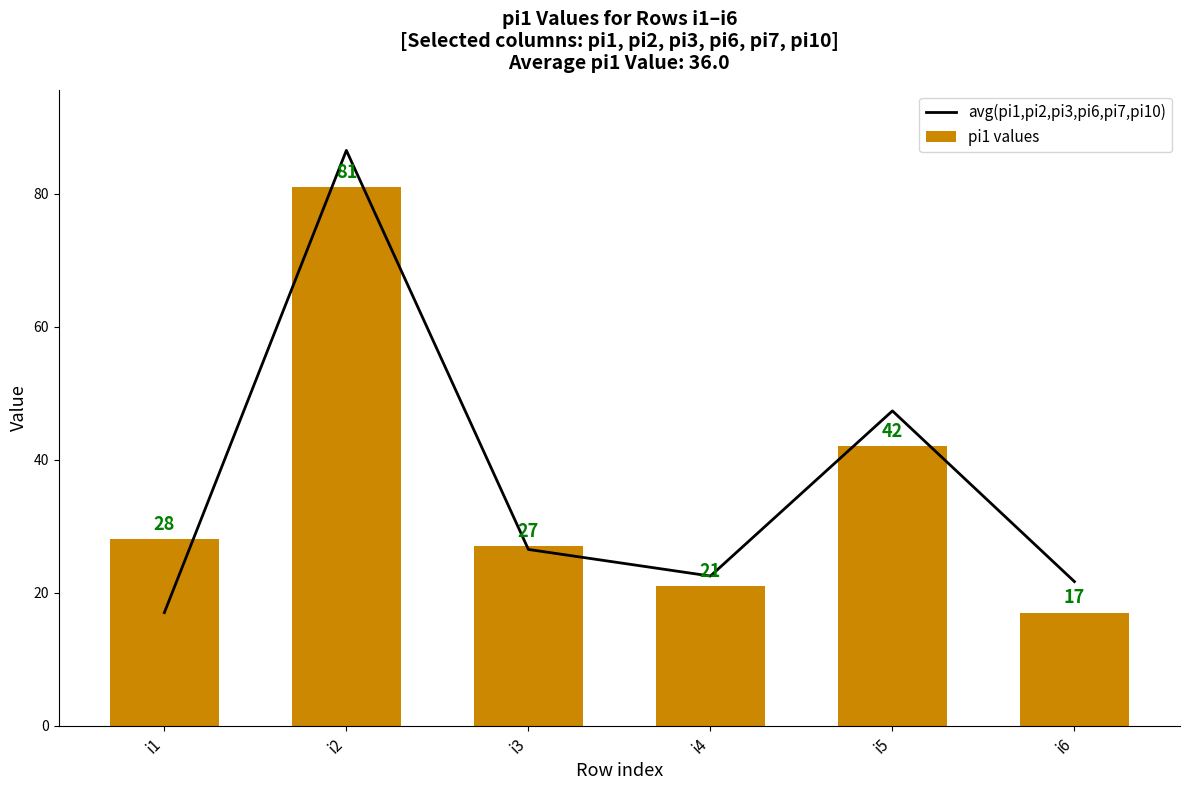

At which category does the chart reach its peak across all series?

i2